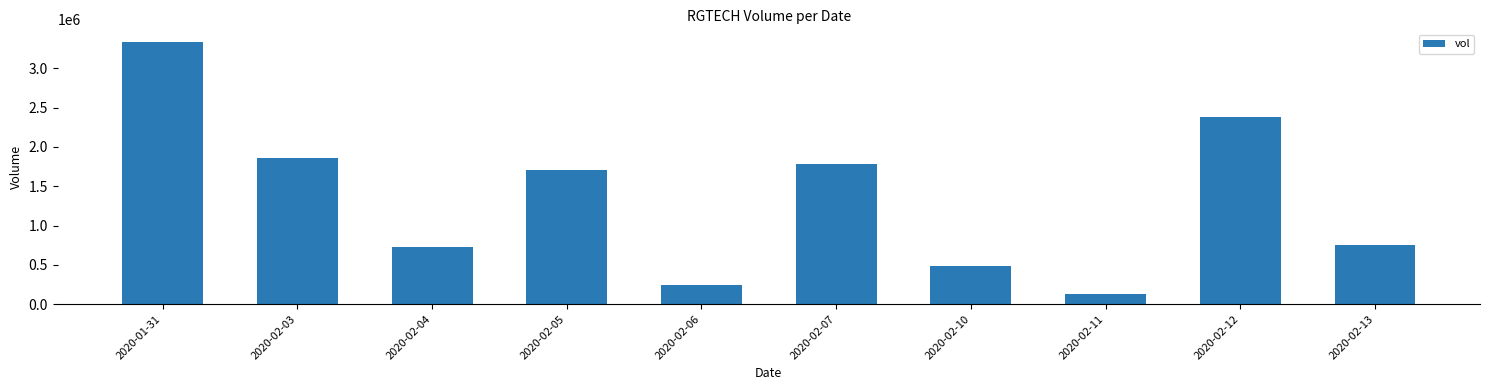

What is the difference between the second highest and second lowest values?

2130600